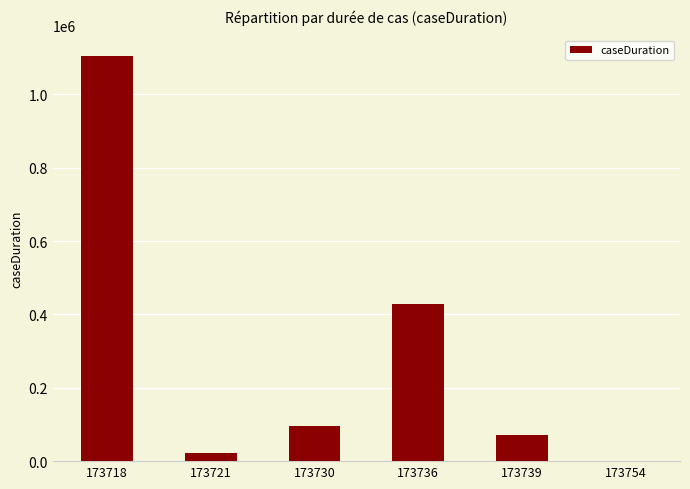

What is the change in value from 173736 to 173739?

-358170.3